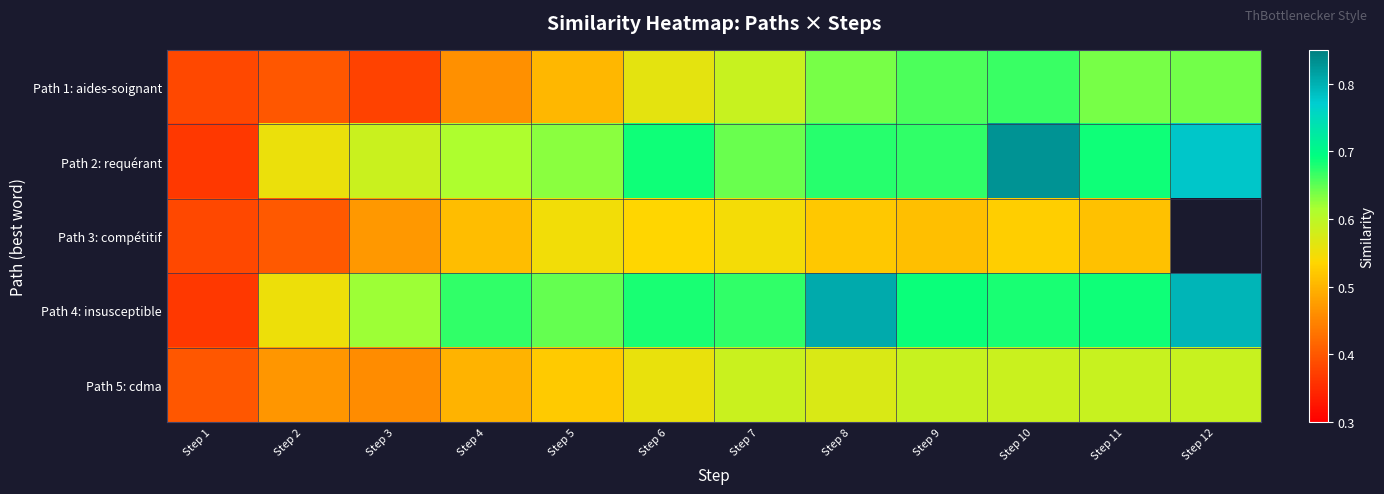

Rank the series by their maximum value, from lowest to highest.

Path 3: compétitif, Path 5: cdma, Path 1: aides-soignant, Path 4: insusceptible, Path 2: requérant